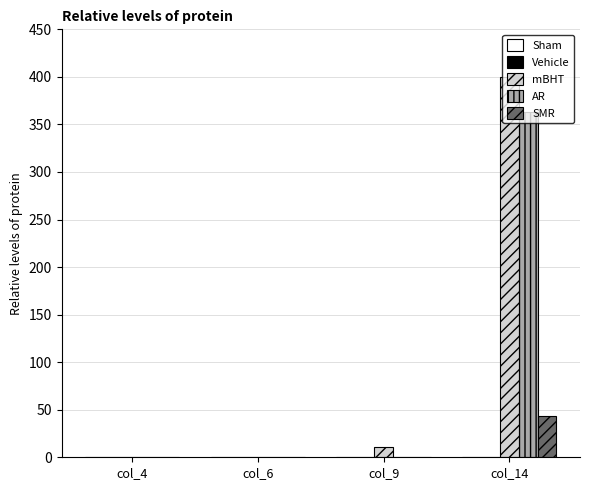

At which category does the chart reach its peak across all series?

col_14